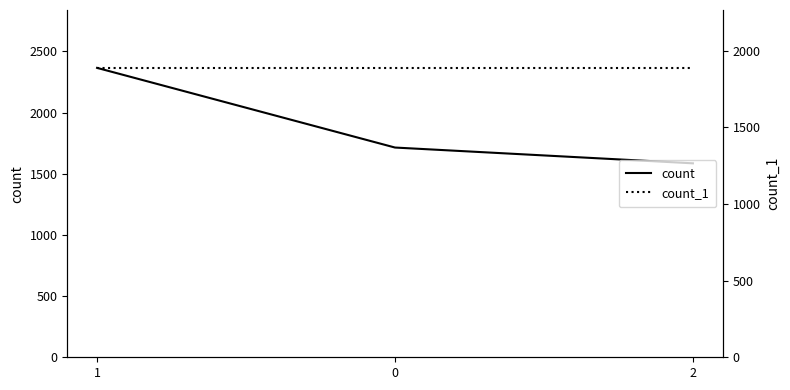

What position from the left is 1?

1